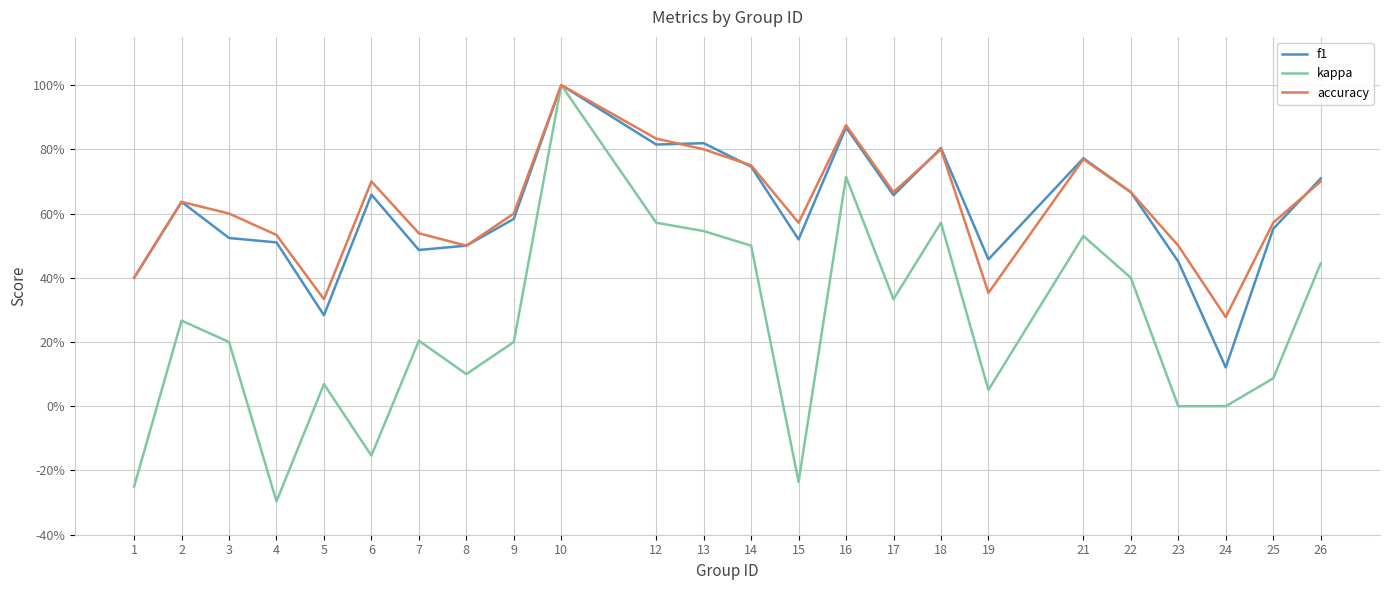

What is the sum of all f1 values?

14.5